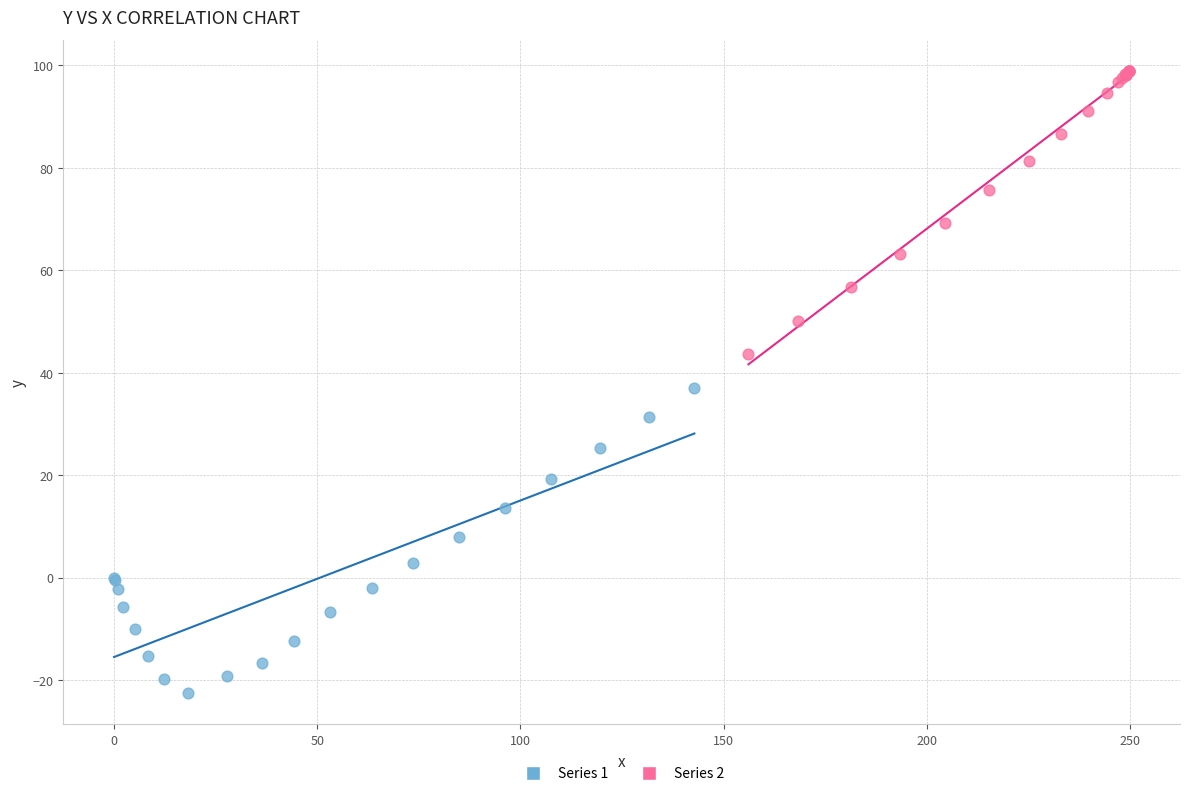

Which series reaches the maximum Y coordinate?

Series 2